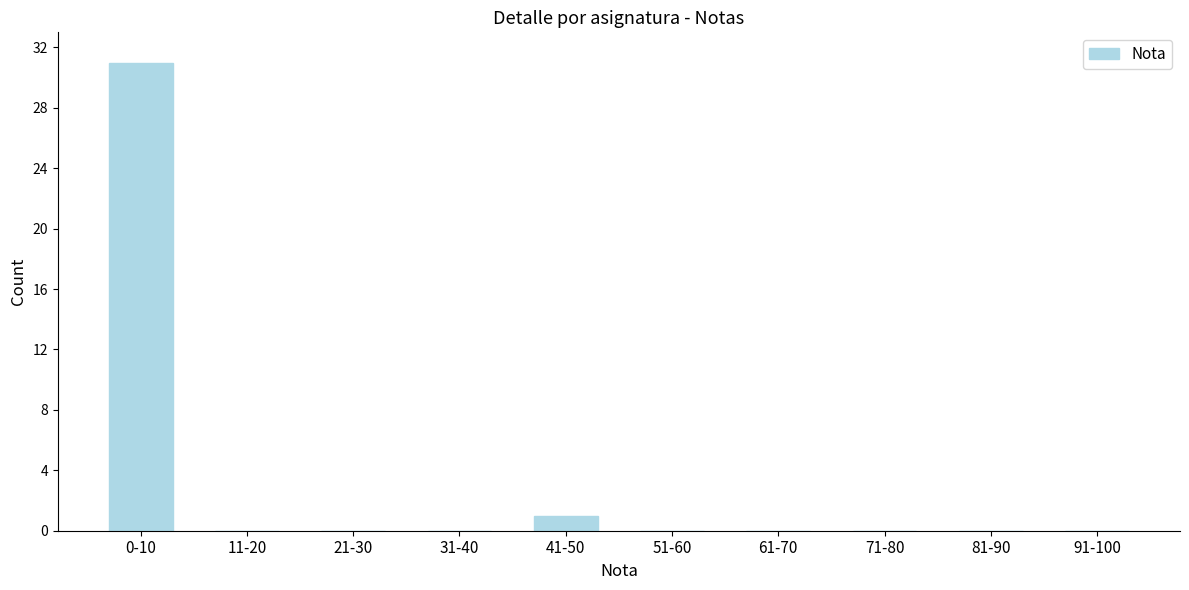

Reading right to left, list all the values displayed in this chart.

91-100=0	81-90=0	71-80=0	61-70=0	51-60=0	41-50=1	31-40=0	21-30=0	11-20=0	0-10=31